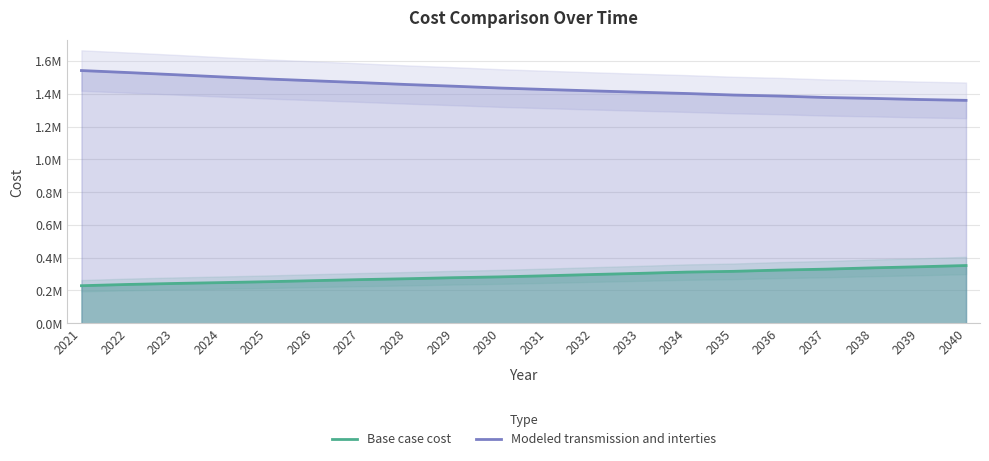

True or false: Modeled transmission and interties and Base case cost cross at least once.

False